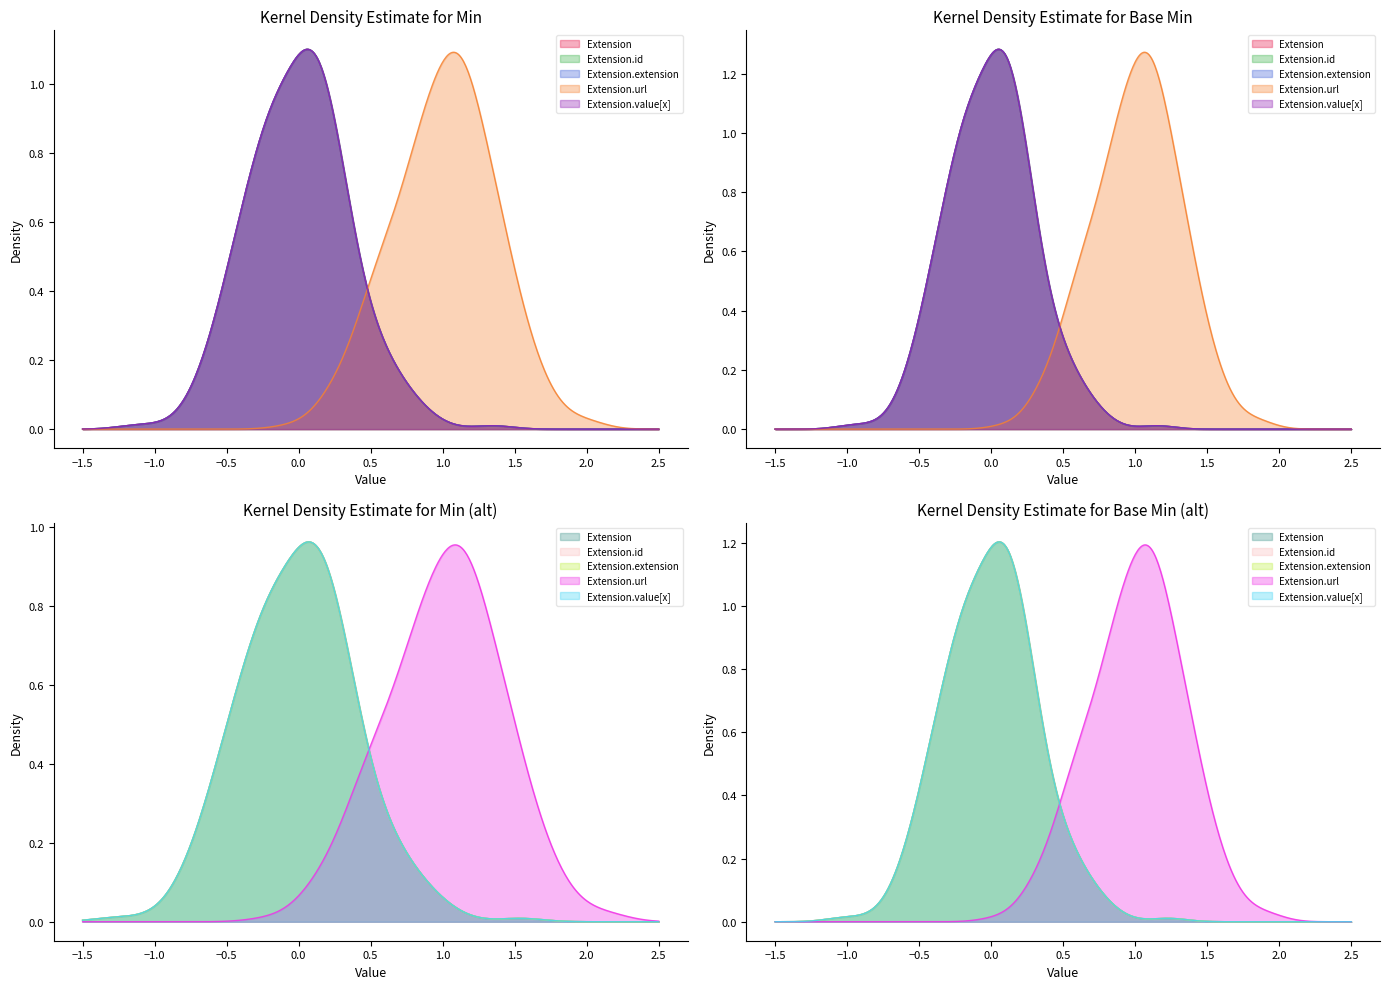

At which label is Extension.extension closest to 0?

min